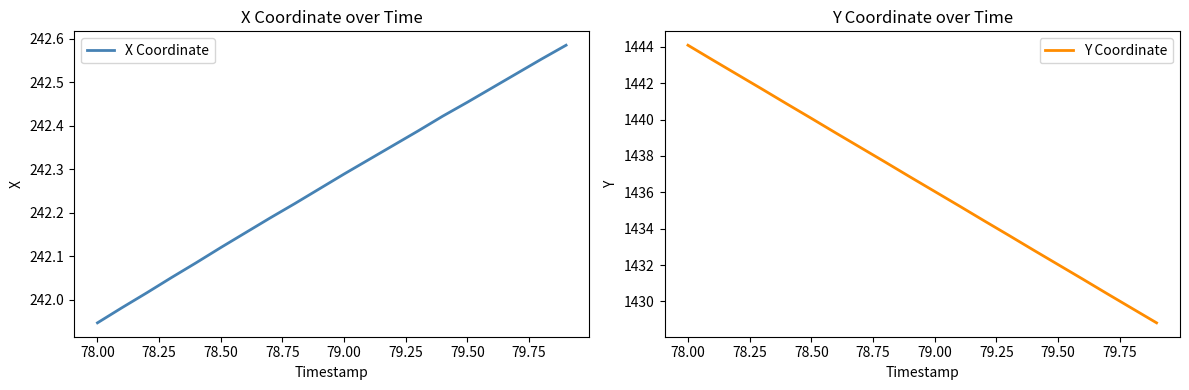

Which category has the highest value in the Y Coordinate series?

78.00